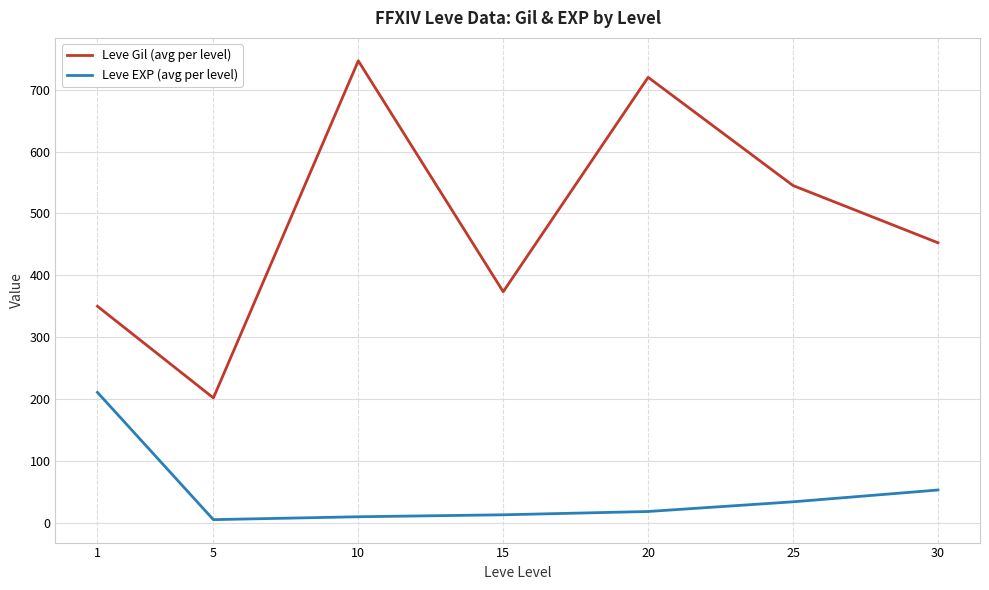

What is the difference between the Leve Gil (avg per level) values at 15 and 1?

23.5